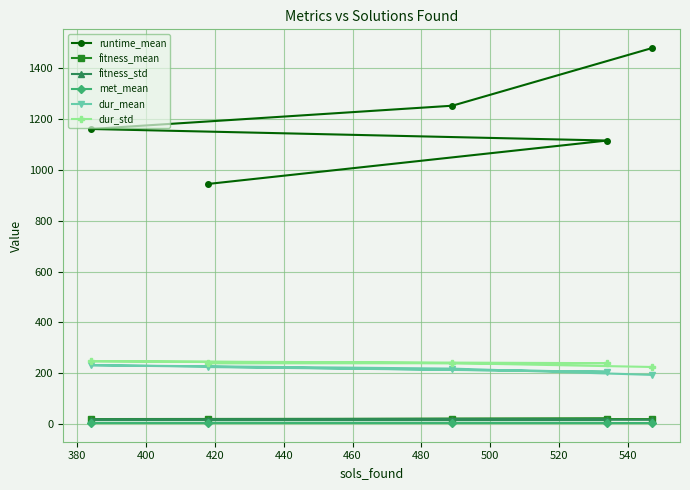

What is the value of the dur_std point at the 4th from the left?

239.8